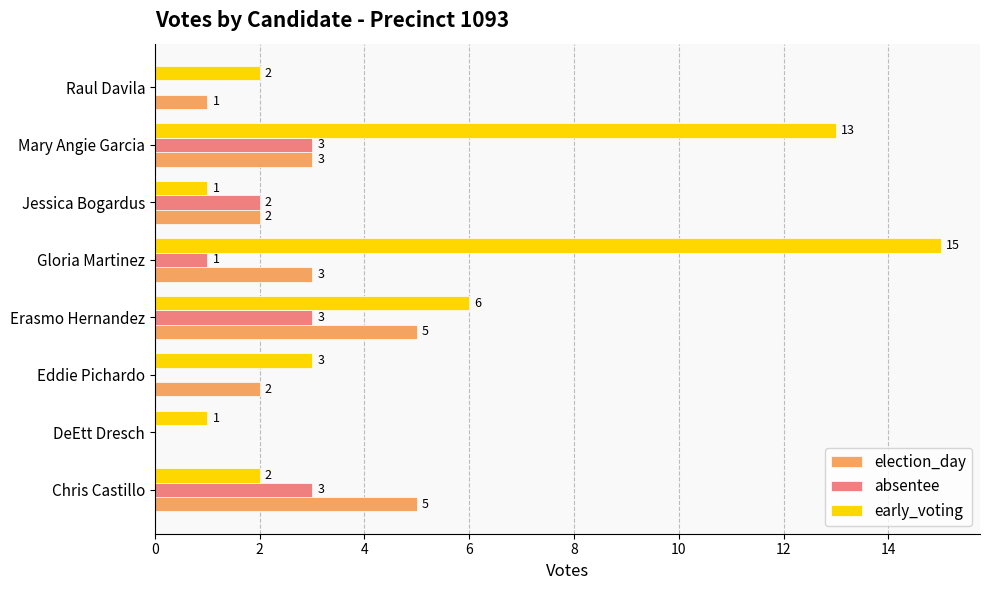

Which series changed the most between Chris Castillo and Mary Angie Garcia?

early_voting